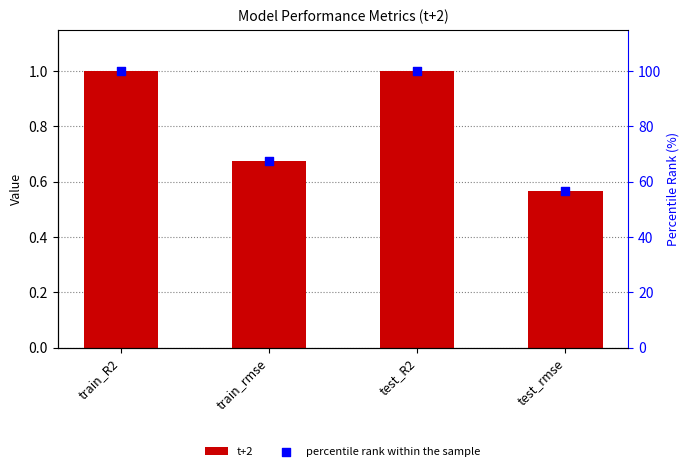

Which series has the widest spread of Y values?

percentile rank within the sample